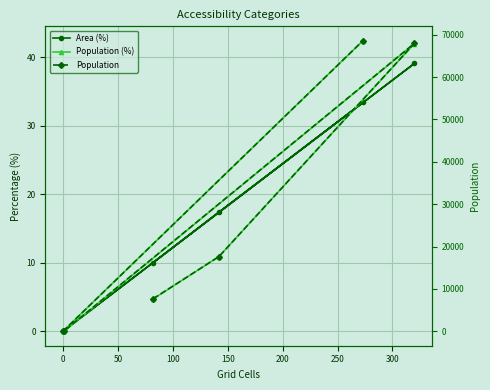

How many values in the Area (%) series exceed 17?

3